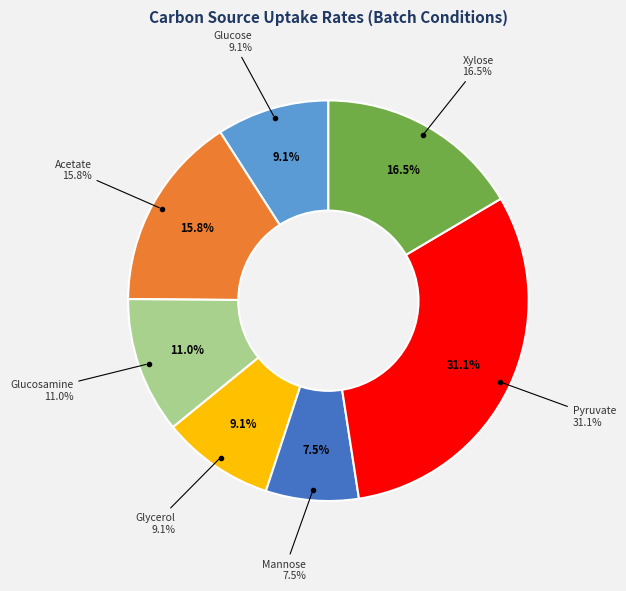

What percentage is the Acetate slice, to the nearest percent?

16%